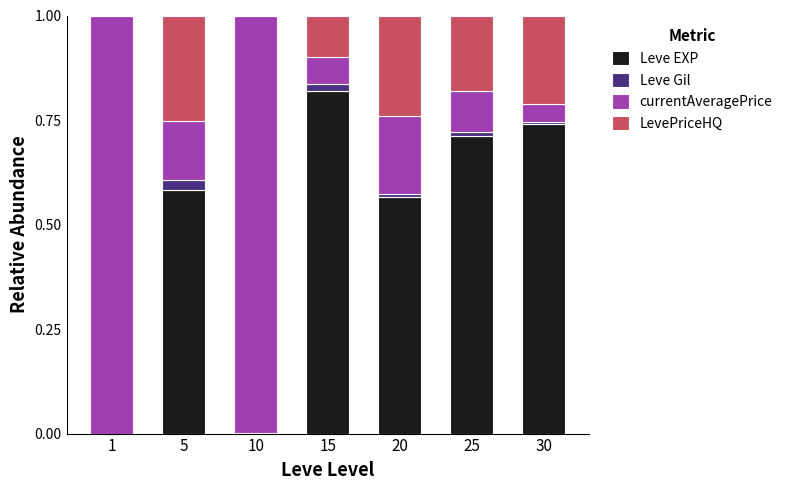

What is the total value across all series at 5?

1.0